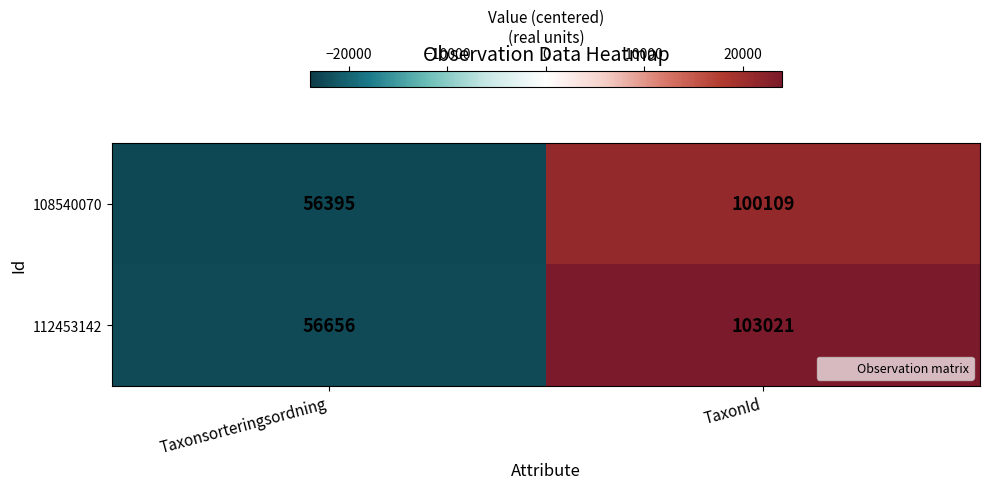

Reading left to right, transcribe all the data shown in this chart.

108540070: Taxonsorteringsordning=56395	TaxonId=100109
112453142: Taxonsorteringsordning=56656	TaxonId=103021